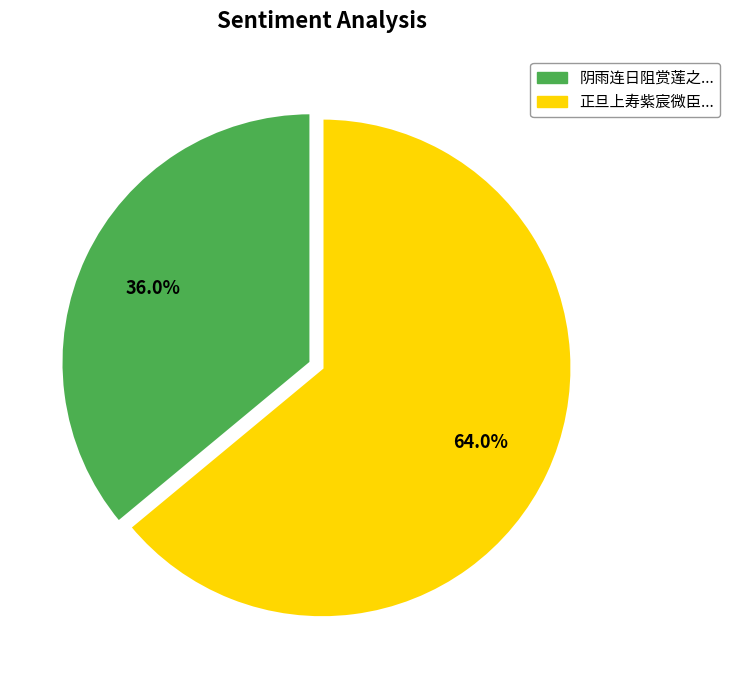

Is there any slice that represents more than half of the pie?

Yes